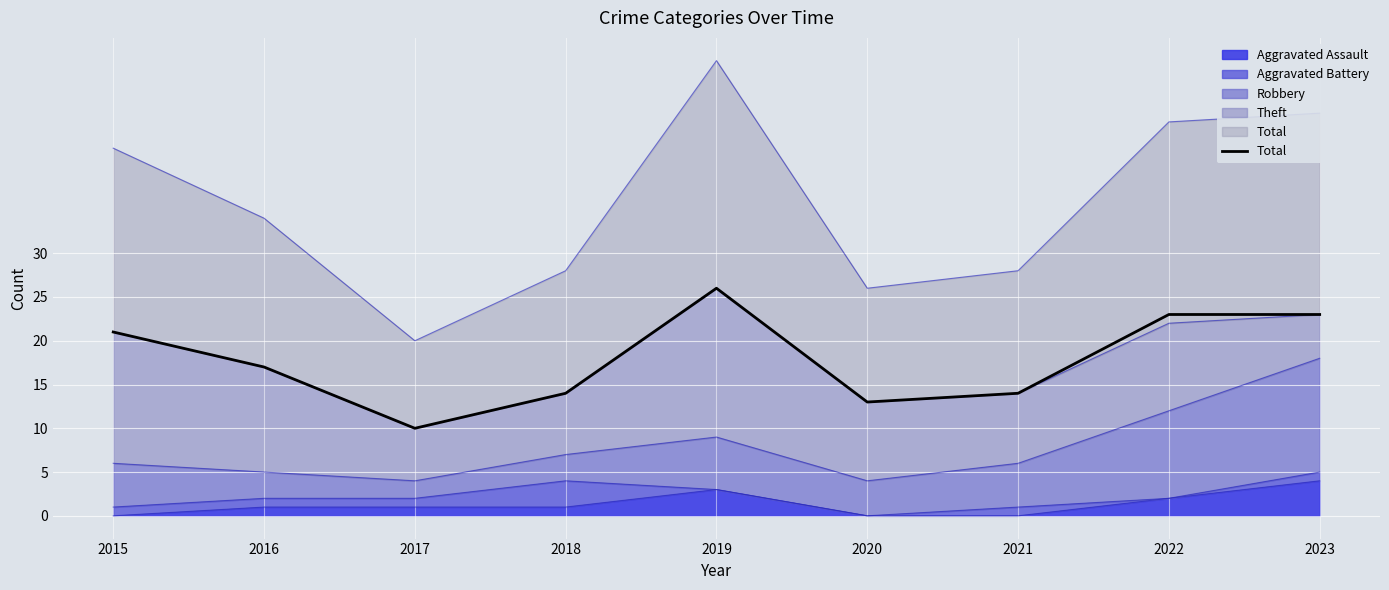

Rank the categories by value from lowest to highest.

2017, 2020, 2018, 2021, 2016, 2015, 2022, 2023, 2019